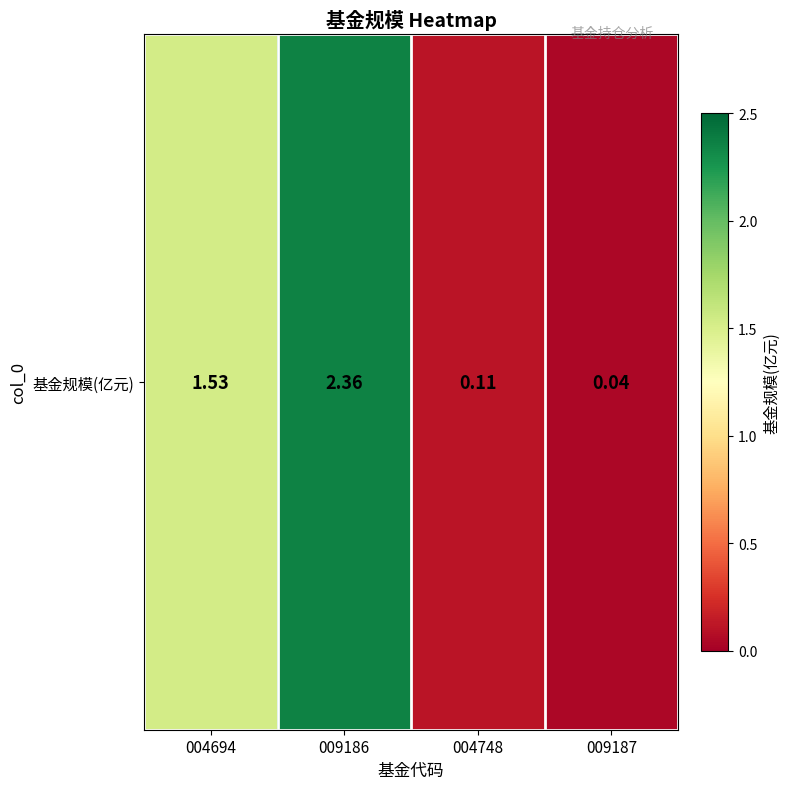

How many distinct data groups are displayed?

1